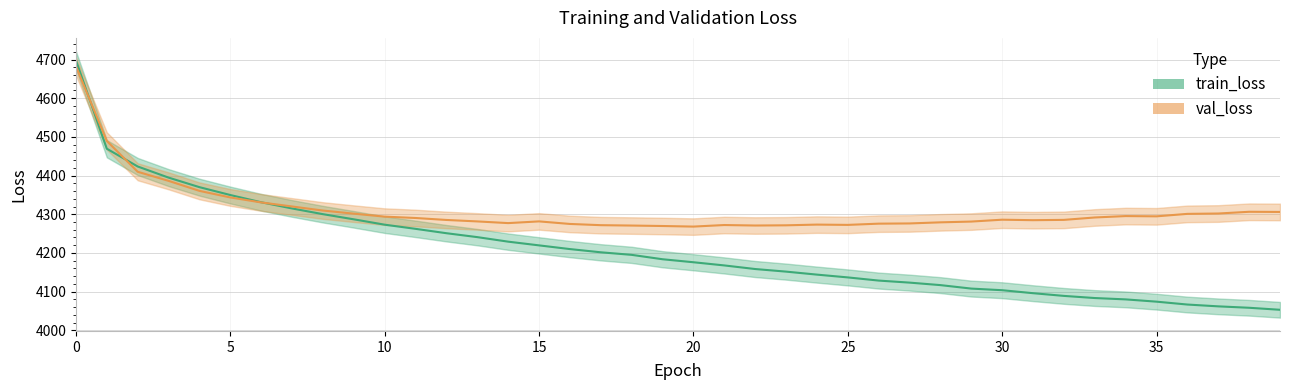

What is the sum of the val_loss values at 34 and 30?

8581.2